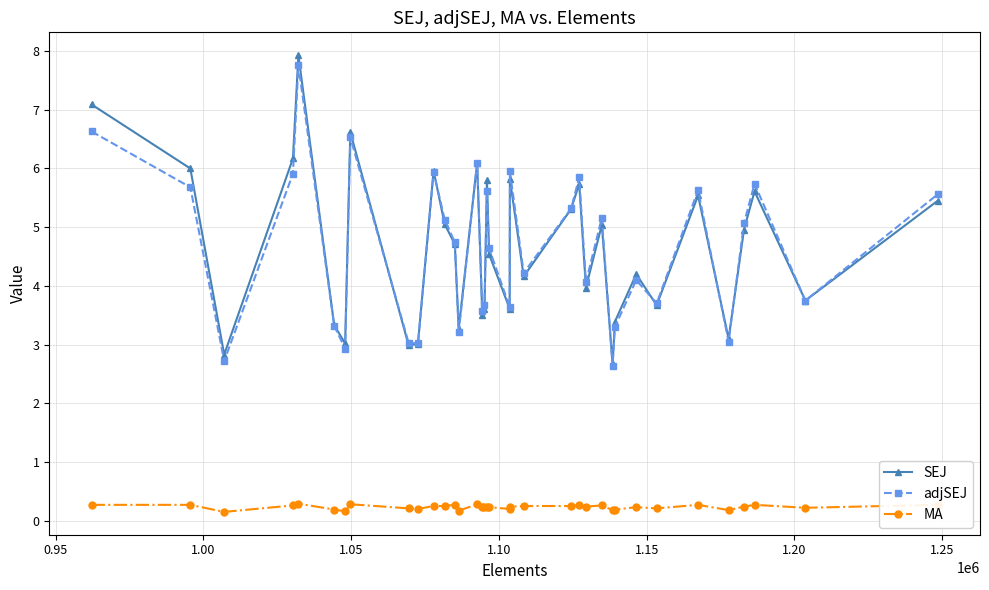

How many distinct data groups are displayed?

3